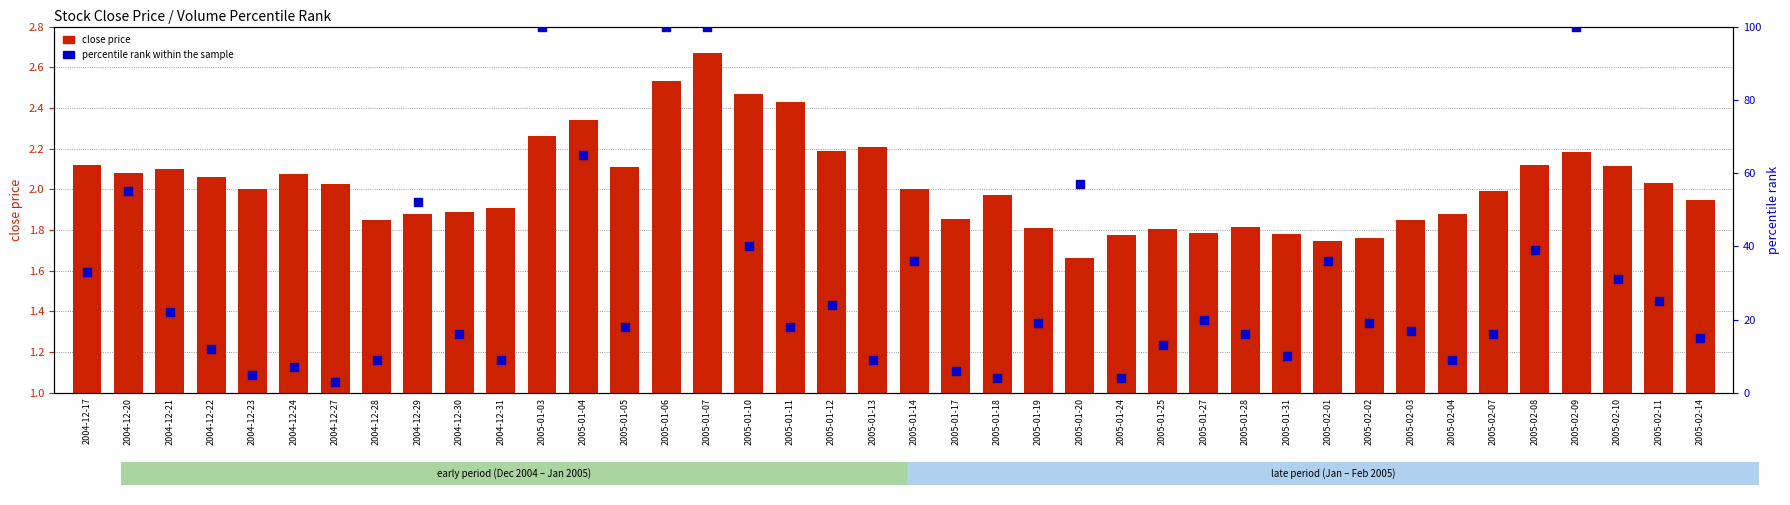

Which series reaches the minimum Y coordinate?

close price